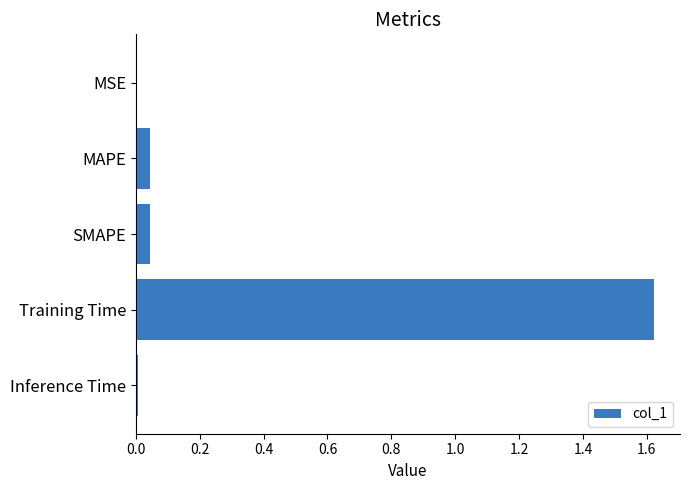

Is it true that the value at MAPE is 0.1?

False